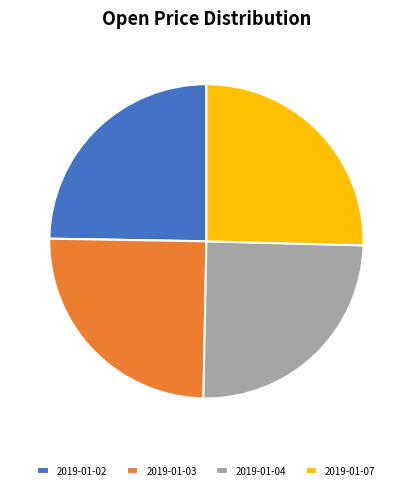

How many segments does this pie chart have?

4